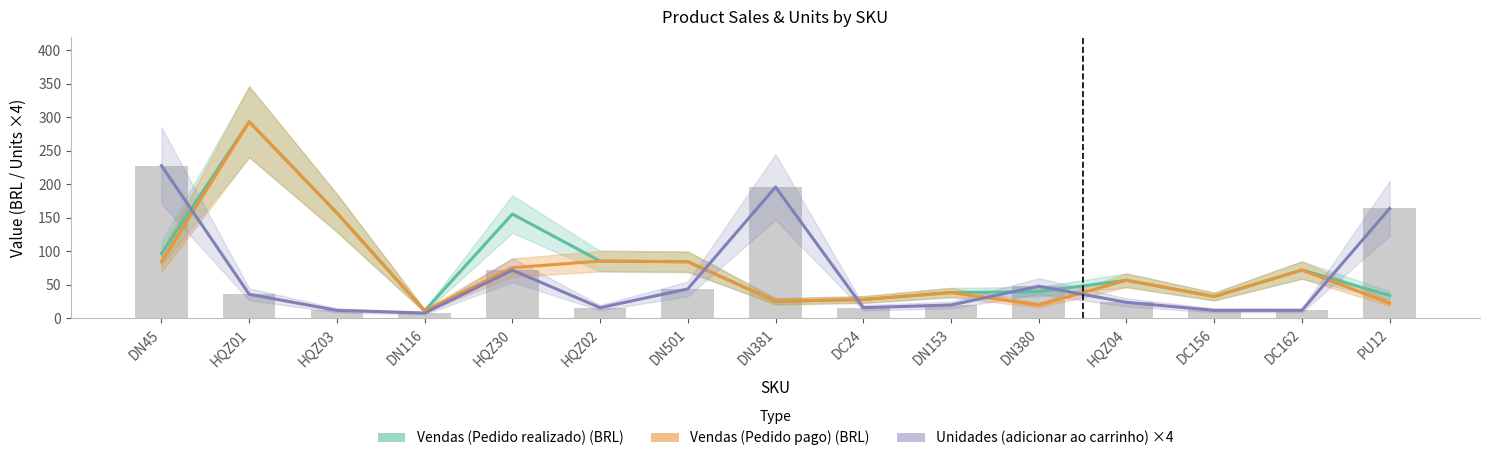

The Vendas (Pedido pago) (BRL) series shows 84.4 at DN45. True or false?

True